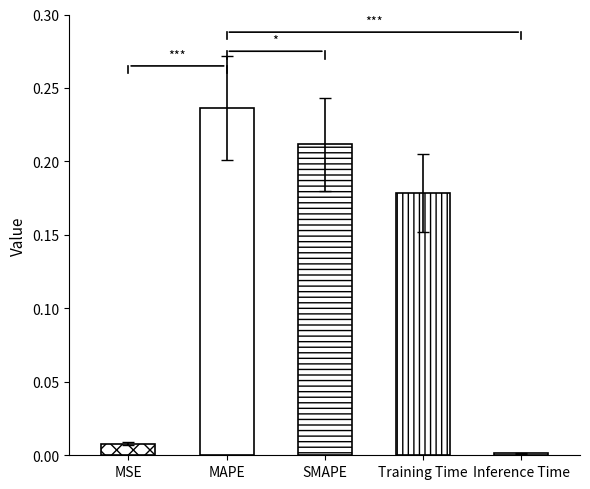

Rank the categories by value from lowest to highest.

Inference Time, MSE, Training Time, SMAPE, MAPE